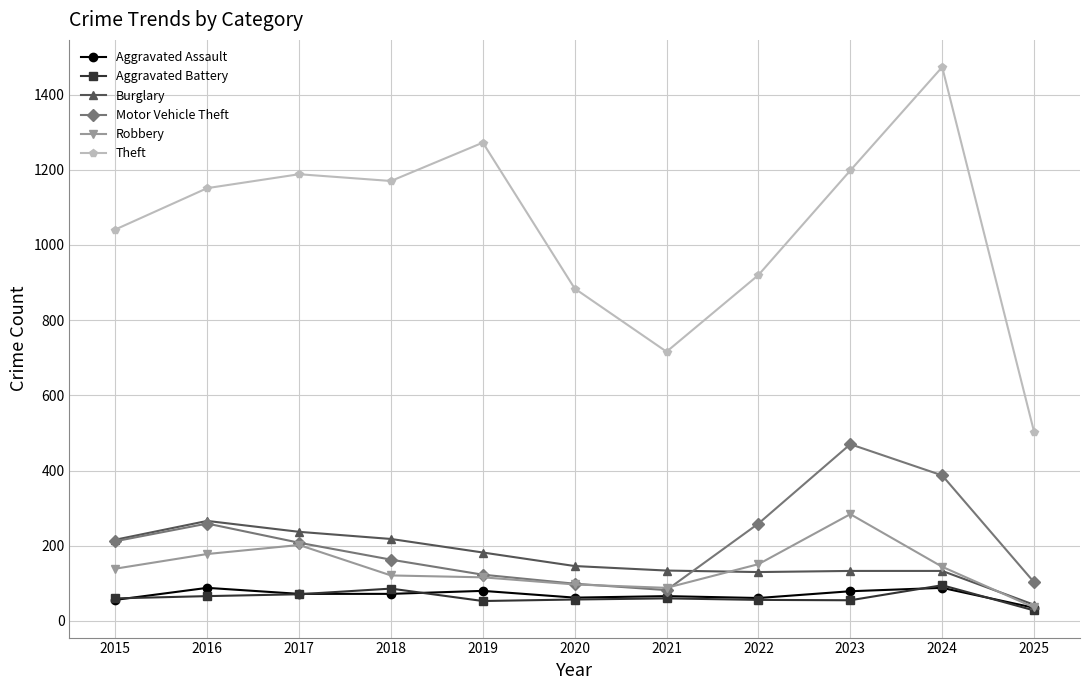

How many categories are shown in the chart?

11